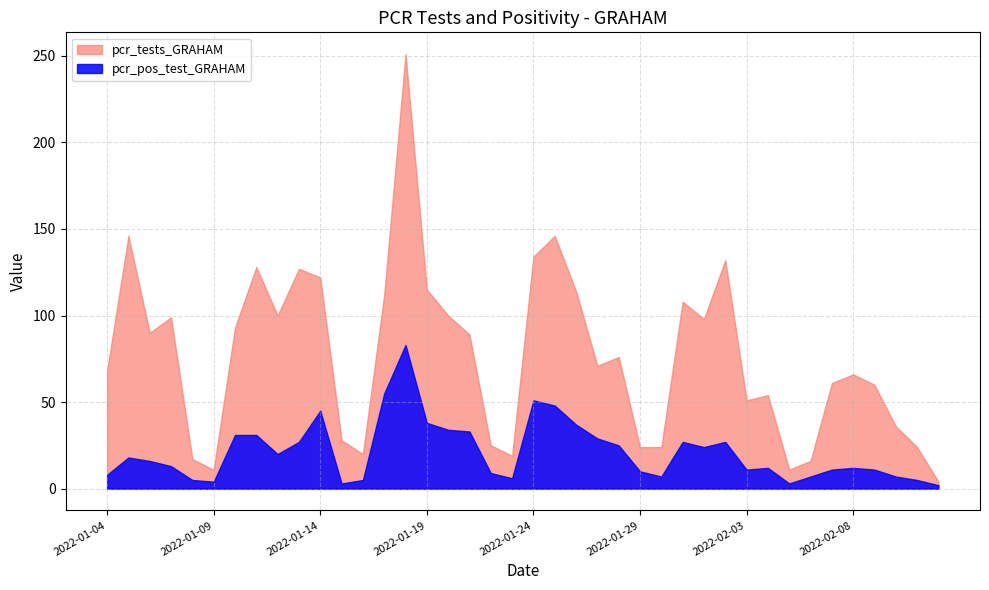

Count the number of categories in the chart.

40